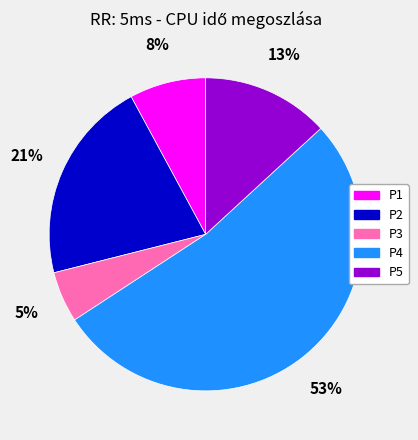

Rank the categories by value from lowest to highest.

P3, P1, P5, P2, P4